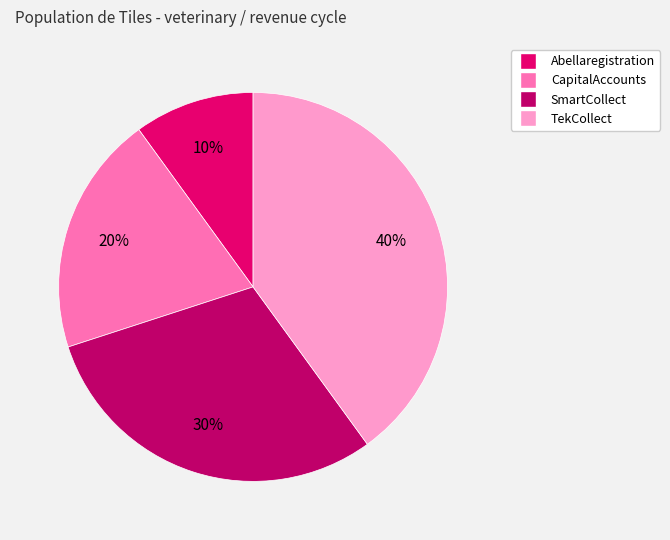

Rank the categories by value from highest to lowest.

TekCollect, SmartCollect, CapitalAccounts, Abellaregistration